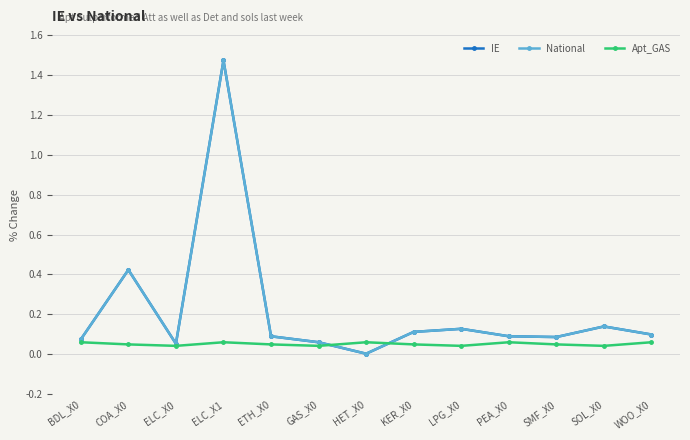

Is this an area chart (filled region under the line)?

No